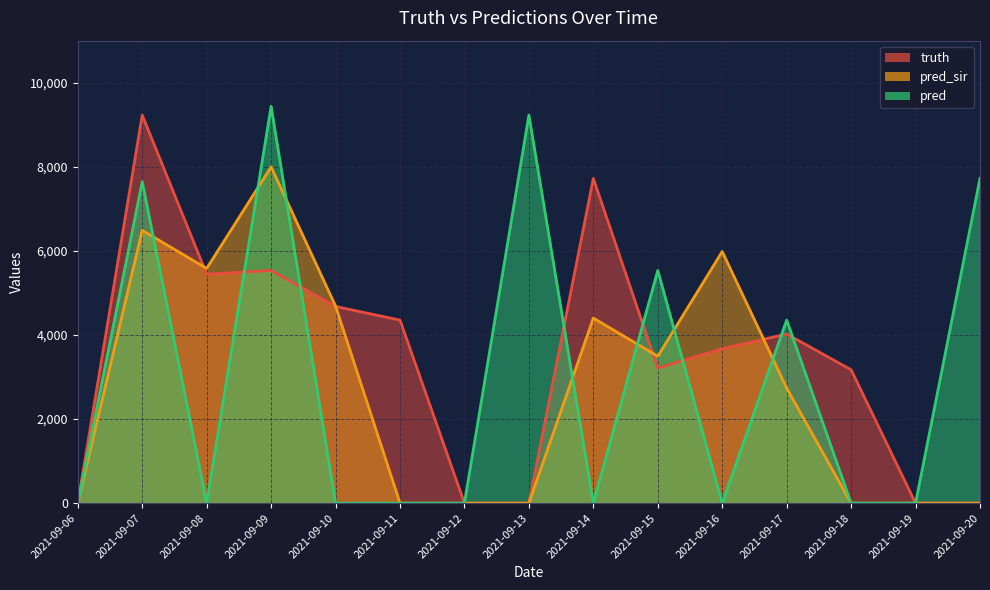

Is it true that truth equals 5534 at 2021-09-09?

True